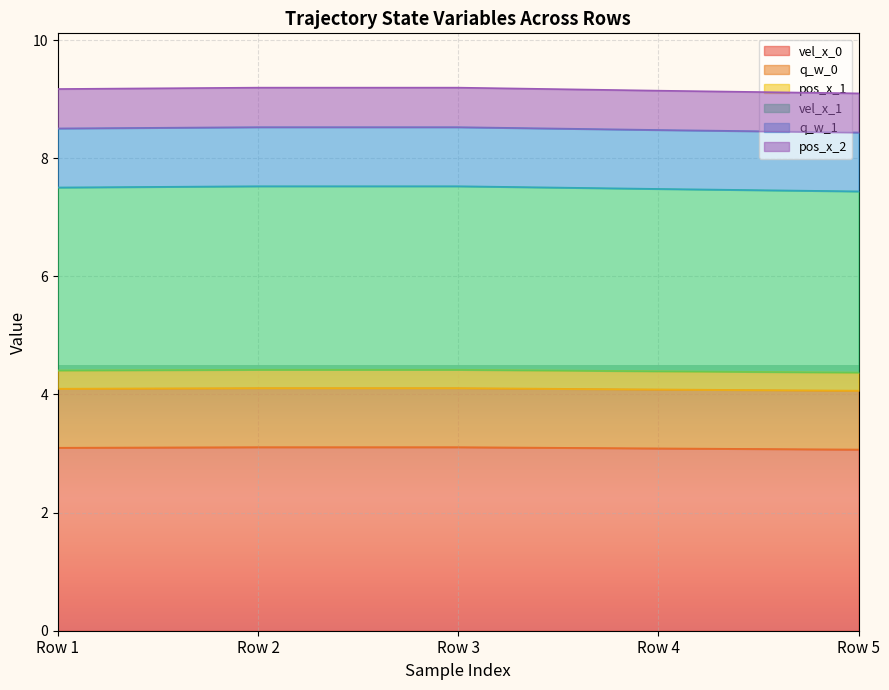

Does the chart display data point markers on the line(s)?

No